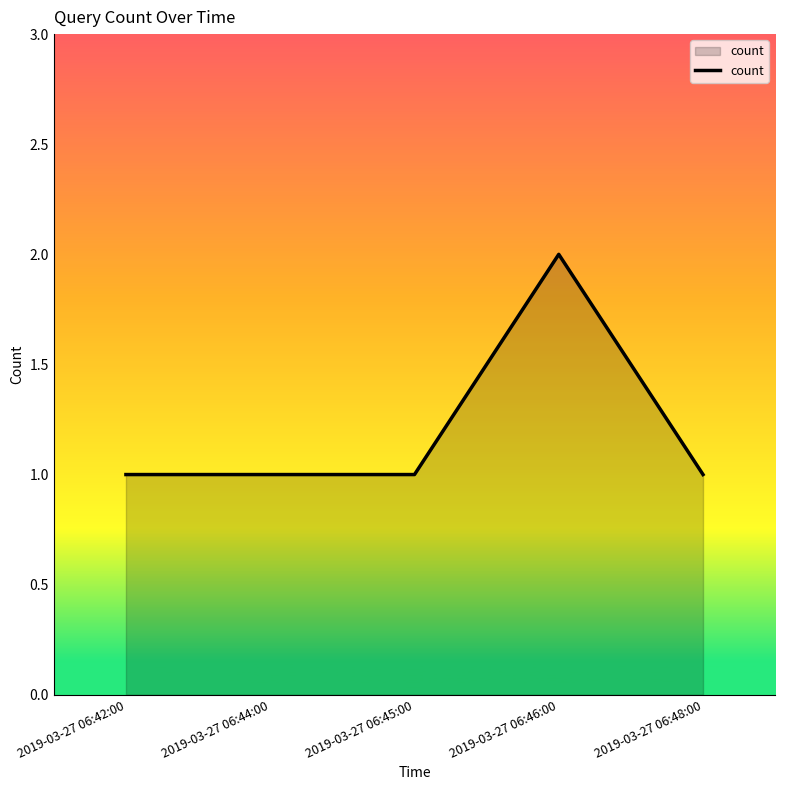

True or false: the data shows 1 at 2019-03-27 06:44:00.

True